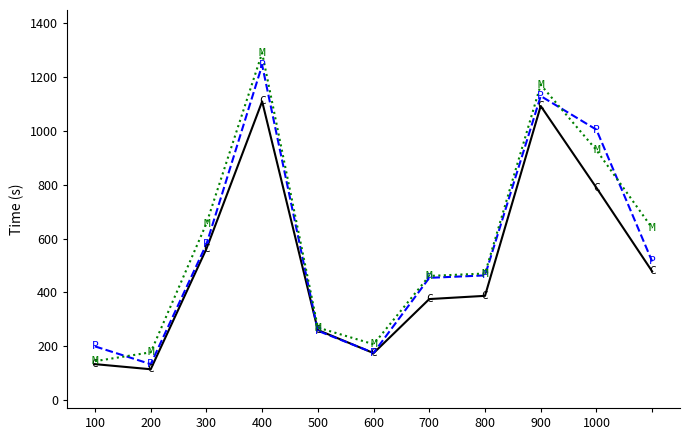

What is the minimum value shown in the chart?

114